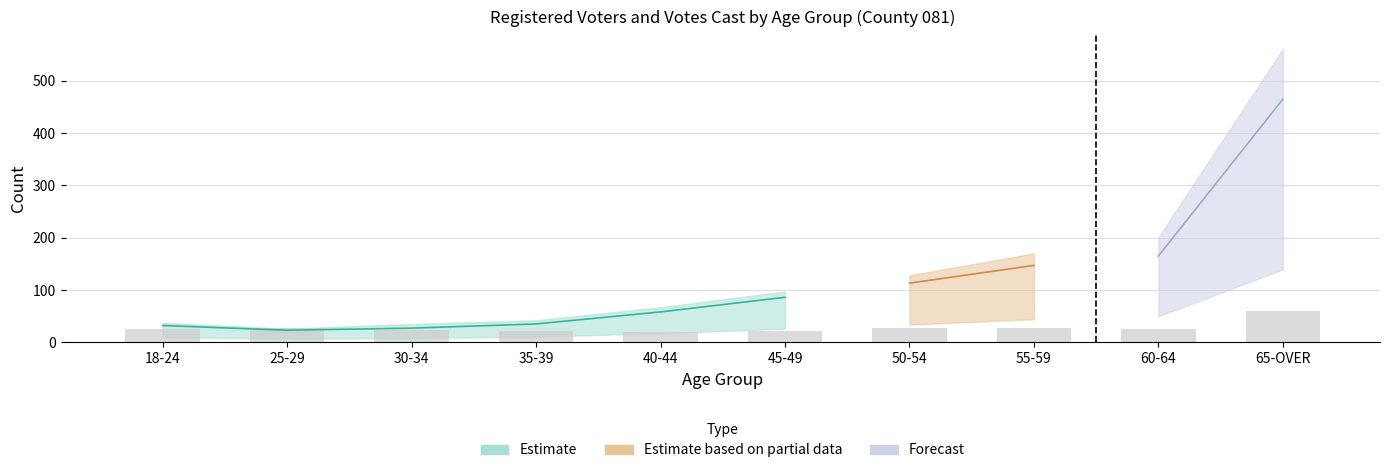

Does the chart contain stacked bars?

No